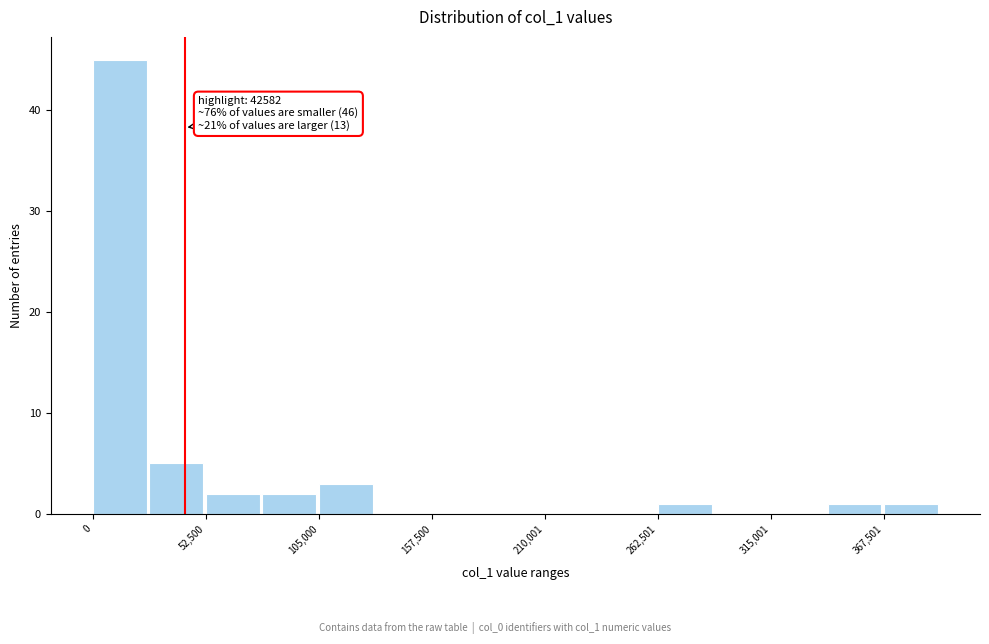

Read against the x-axis, roughly where is the centre of the tallest bar?

10000